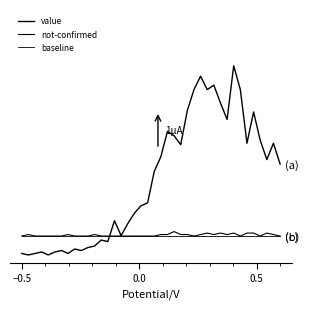

Does the chart display data point markers on the line(s)?

No